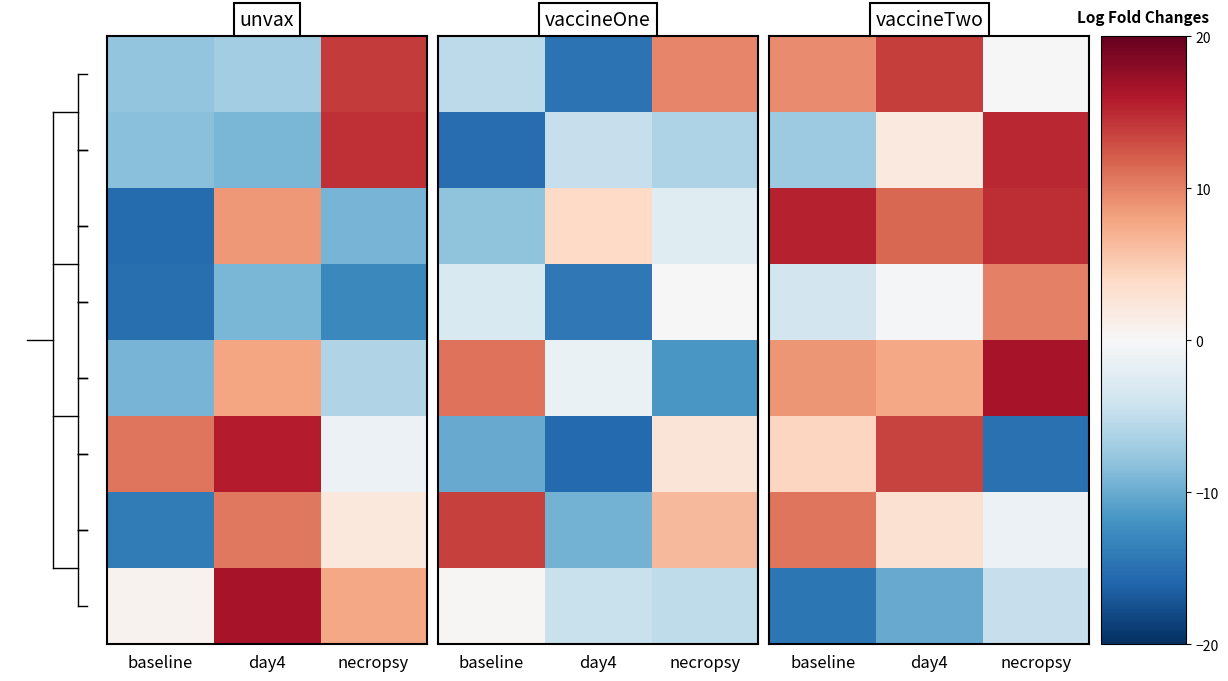

How many data points does each series have?

3